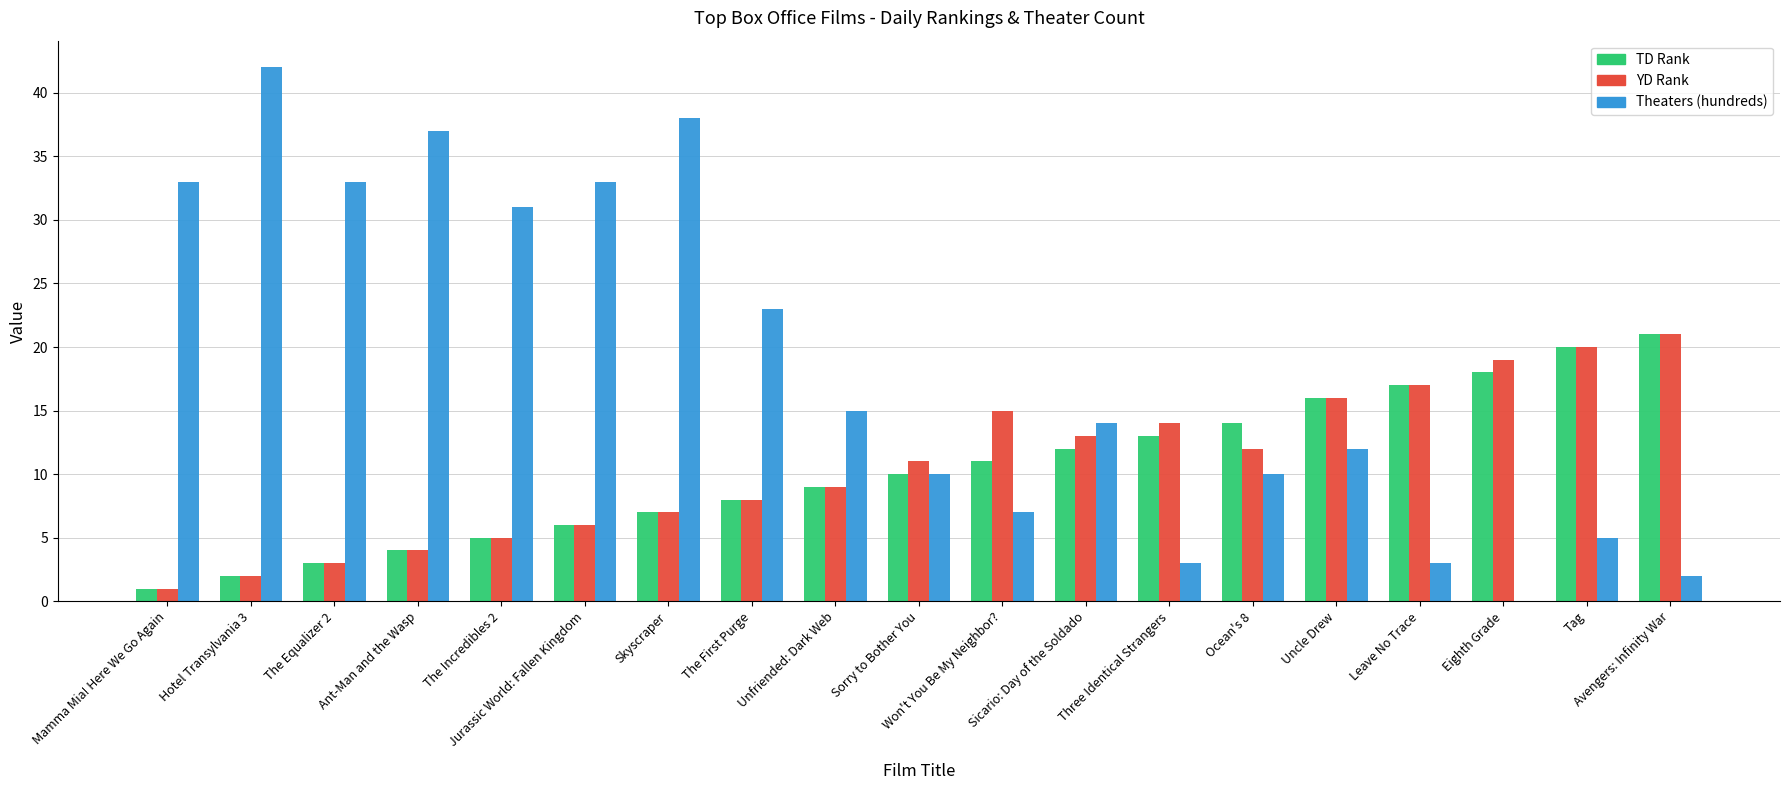

Which series has the largest total across all categories?

Theaters (hundreds)